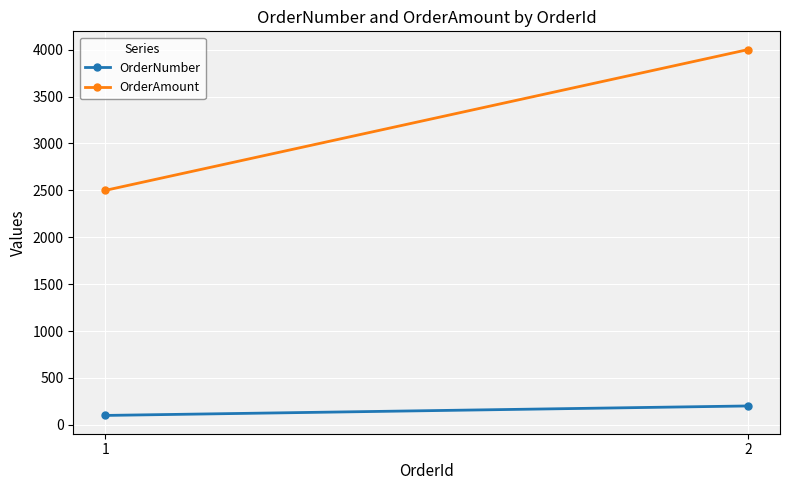

List the series in order of their peak value, highest first.

OrderAmount, OrderNumber